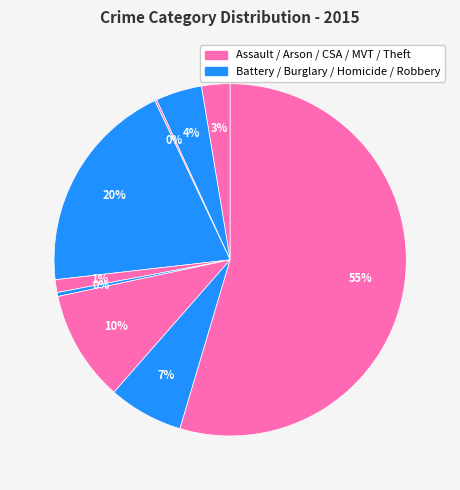

Which category has the smallest portion of the pie?

Arson